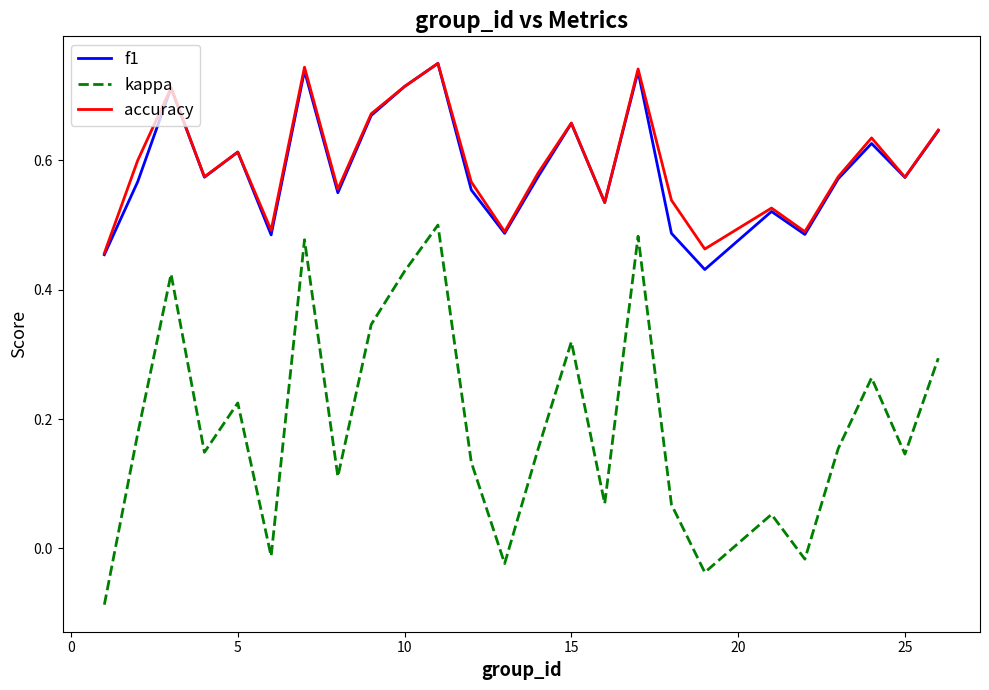

Which series has the largest range (max minus min)?

kappa